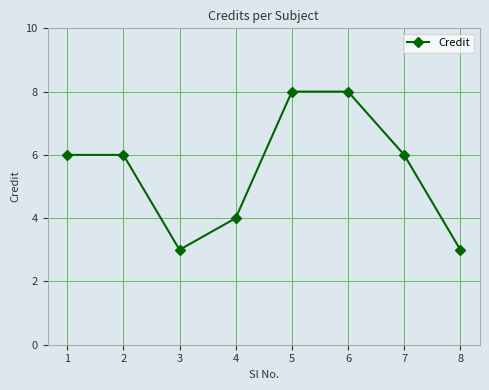

How many lines are shown in the chart?

1